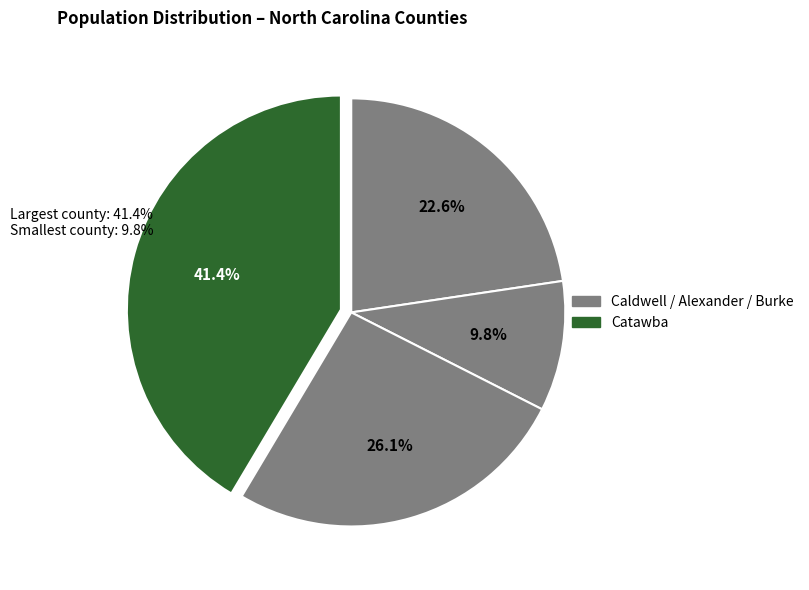

Which slice is the smallest?

Alexander